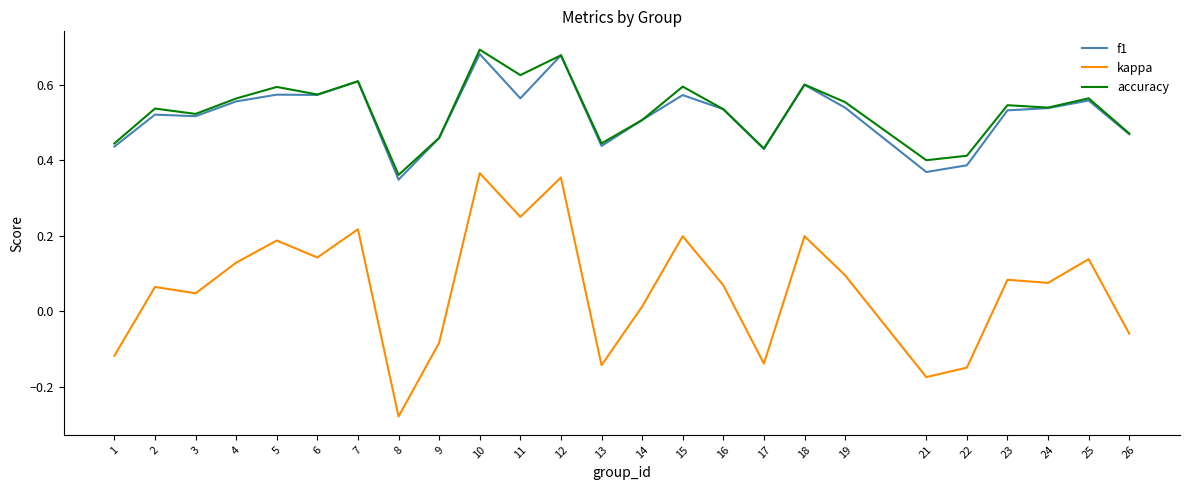

How many values in kappa are above zero?

17